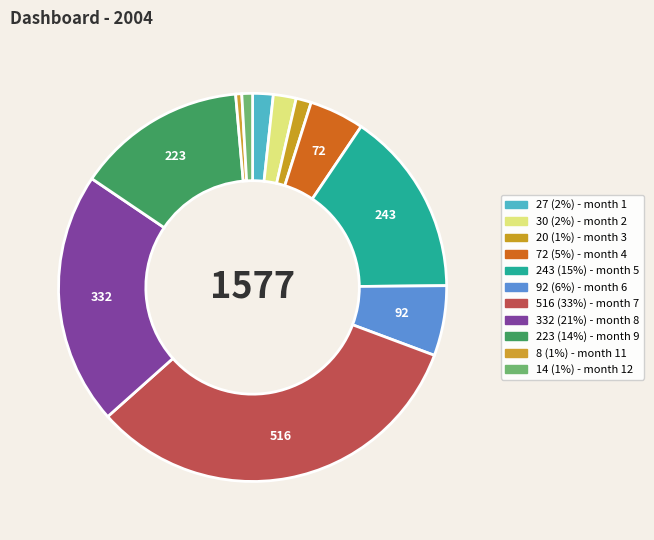

How many segments does this pie chart have?

11